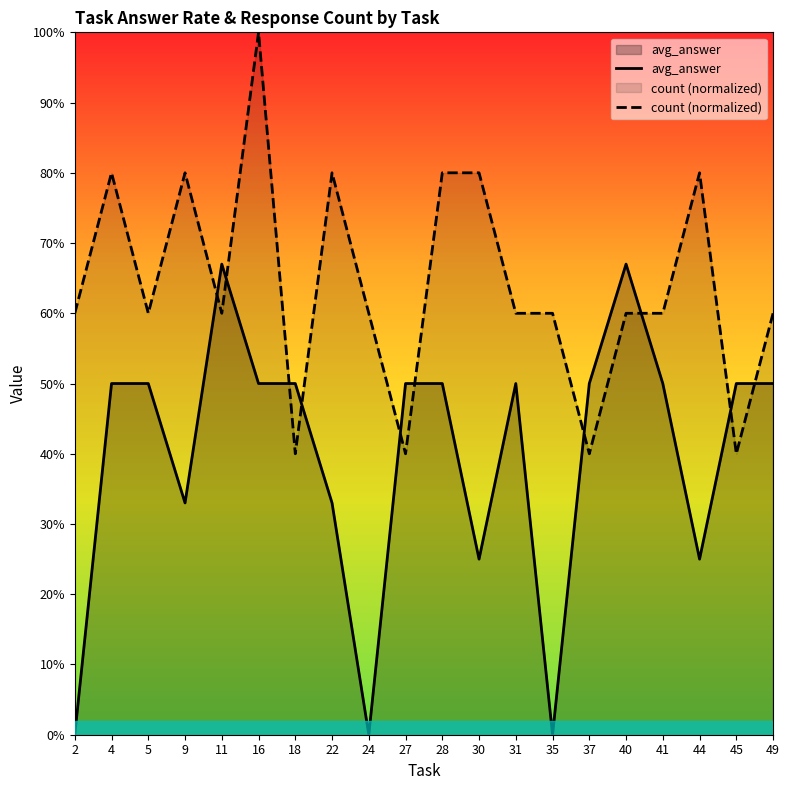

What is the average value of the avg_answer series?

0.4